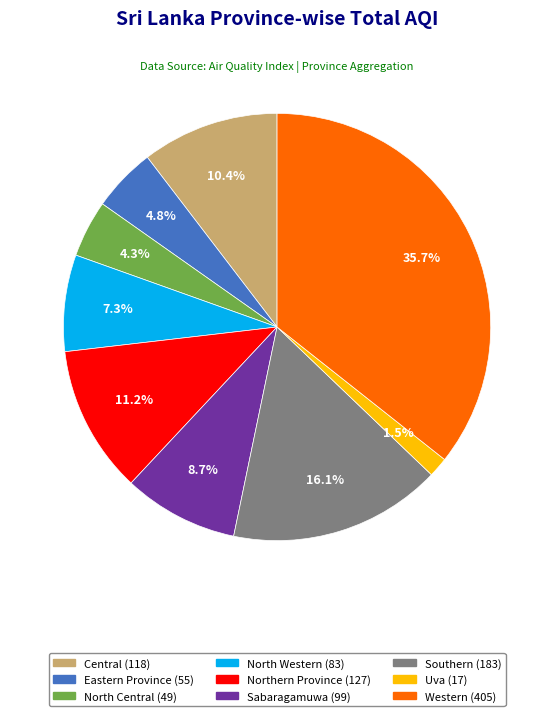

Count the number of slices in the pie.

9